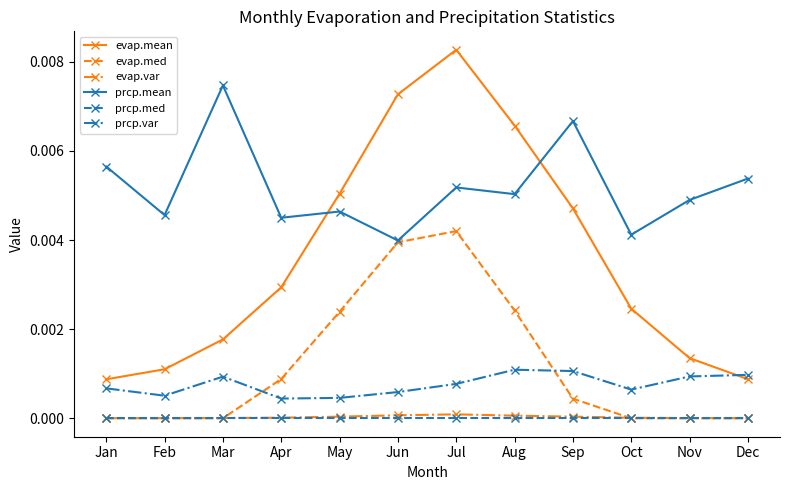

True or false: prcp.mean has more than 1 interior local peaks.

True